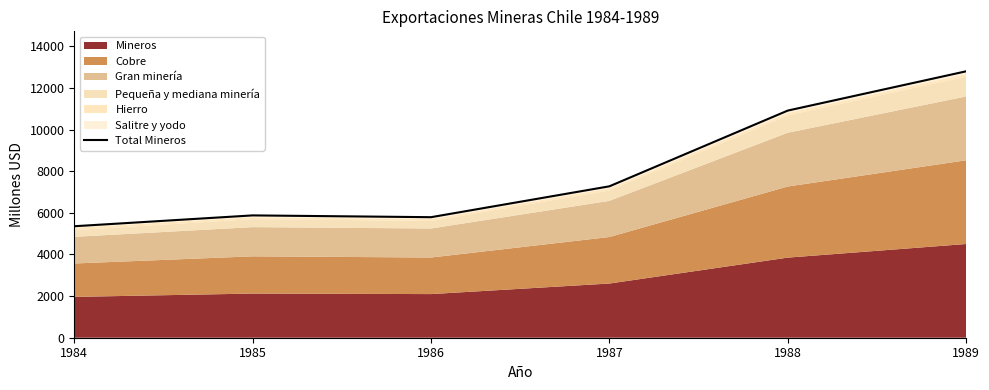

What is the difference between the maximum and minimum values?

7443